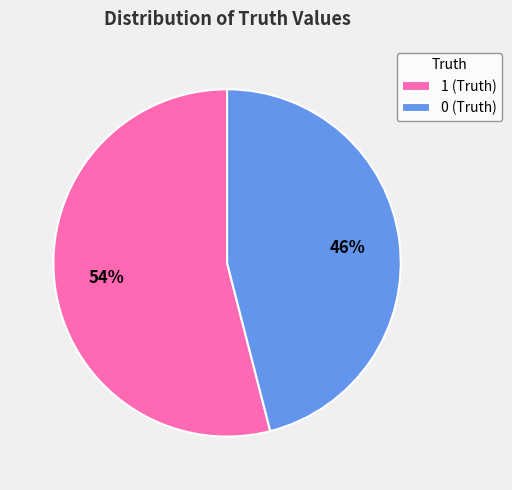

What percentage is the 1 slice, to the nearest percent?

54%